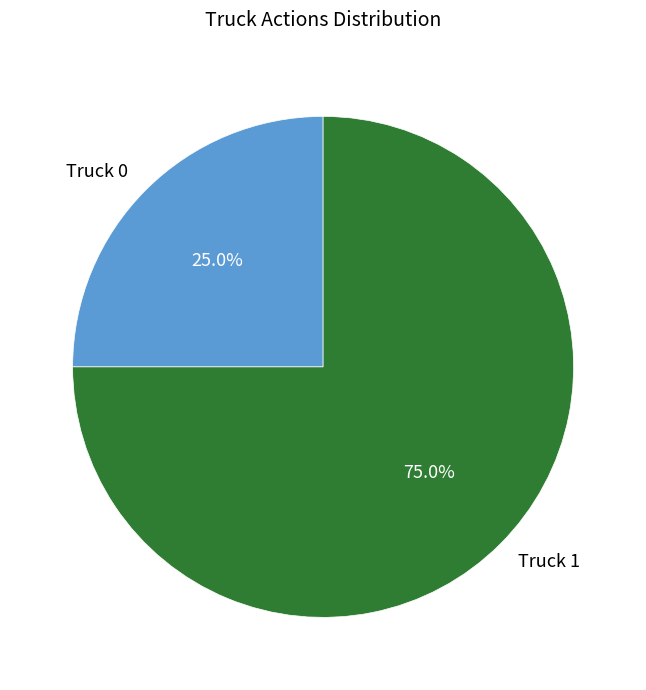

Does Truck 1 account for over 50% of the chart?

Yes